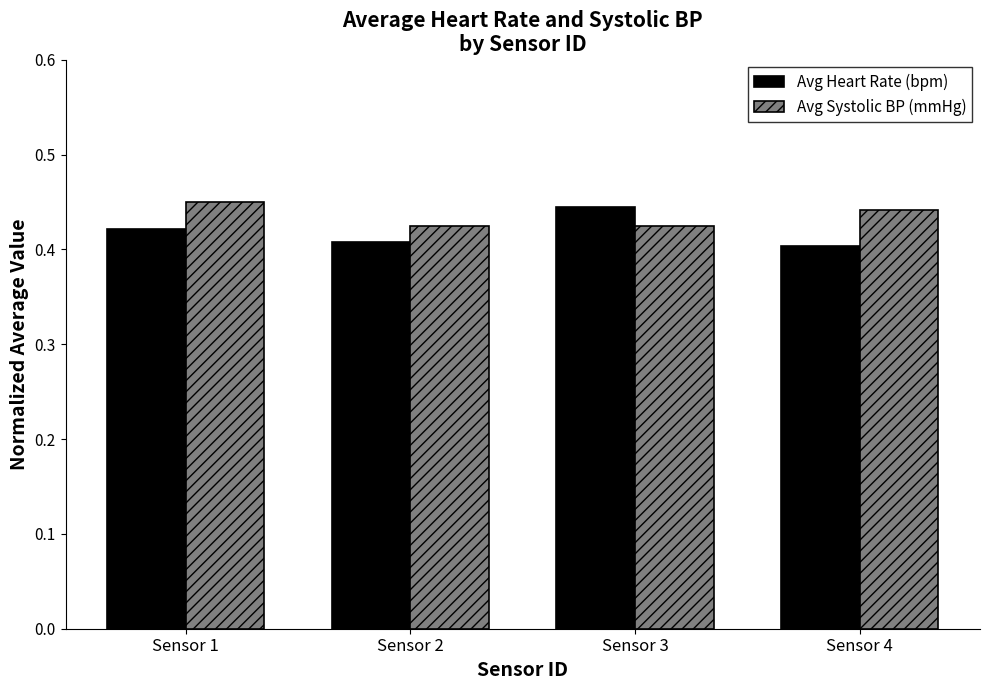

At Sensor 3, list the series in order from smallest to largest.

Avg Systolic BP (mmHg), Avg Heart Rate (bpm)